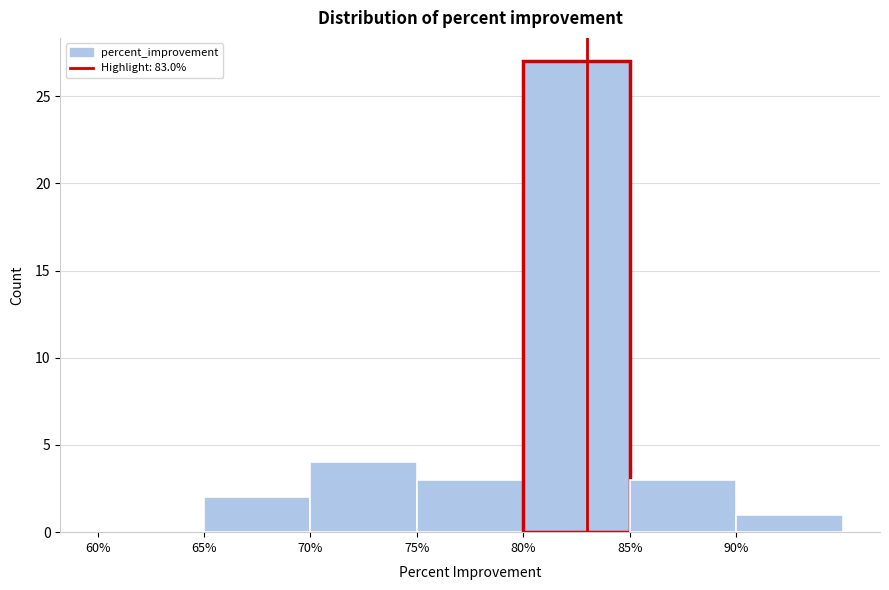

What is the height of the bar covering 85 to 90 on the x-axis? The values are not printed on the chart, so give them approximately, as read against the axis.

3